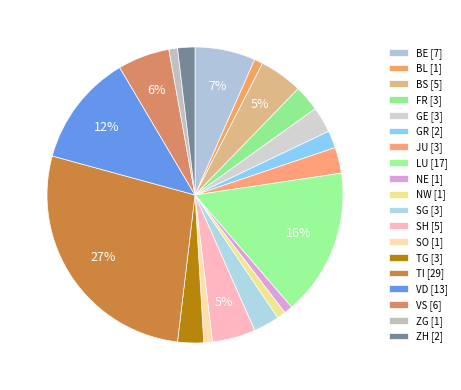

What percentage is the BL slice, to the nearest percent?

1%